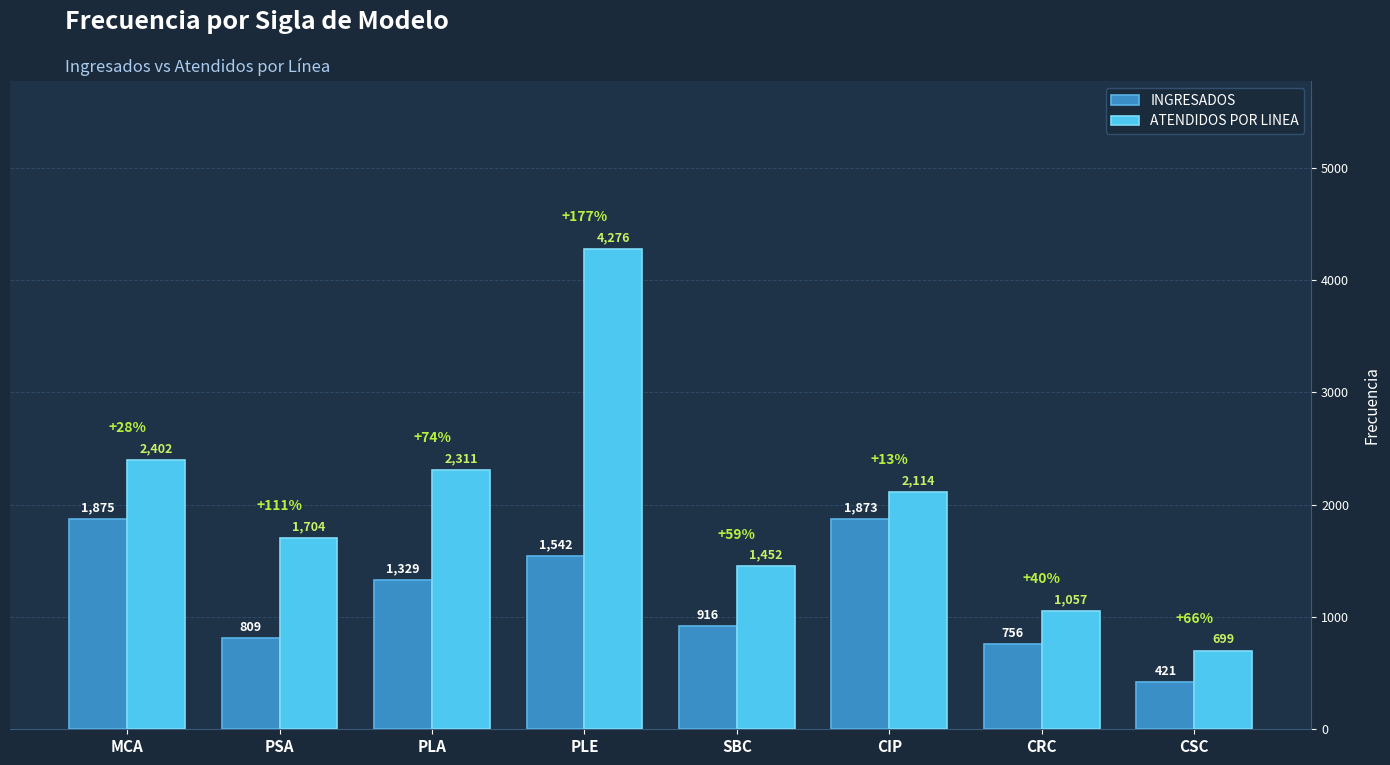

What is the average value of the INGRESADOS series?

1190